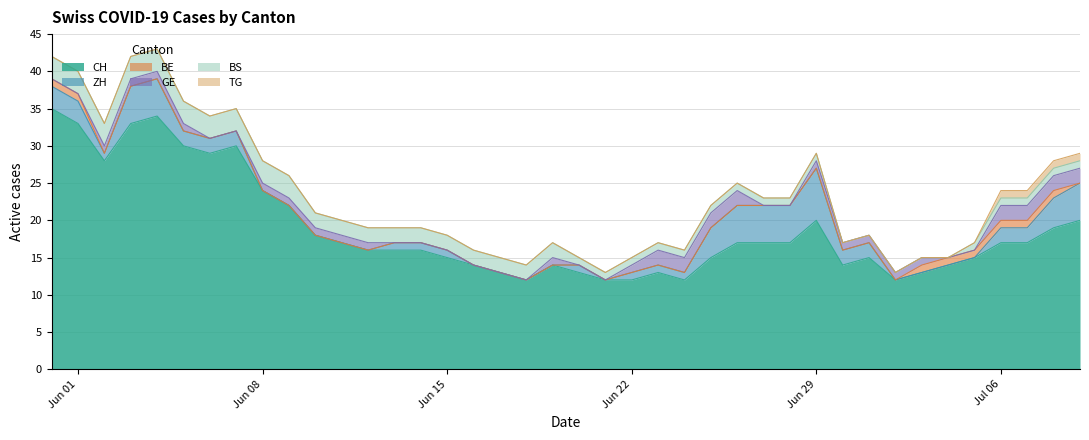

Which series has the largest total across all categories?

CH